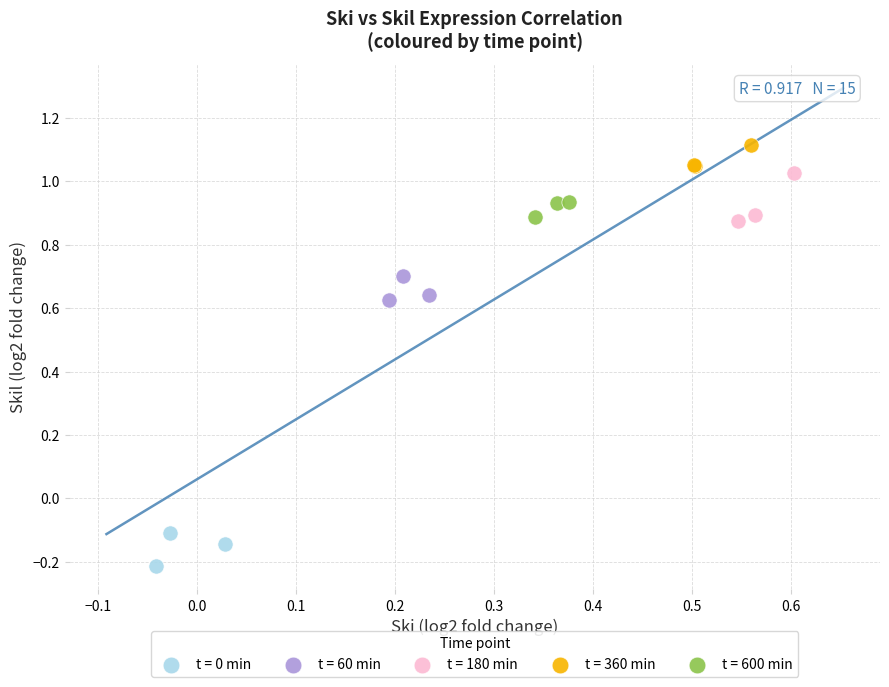

Which series contains the lowest Y value?

t = 0 min